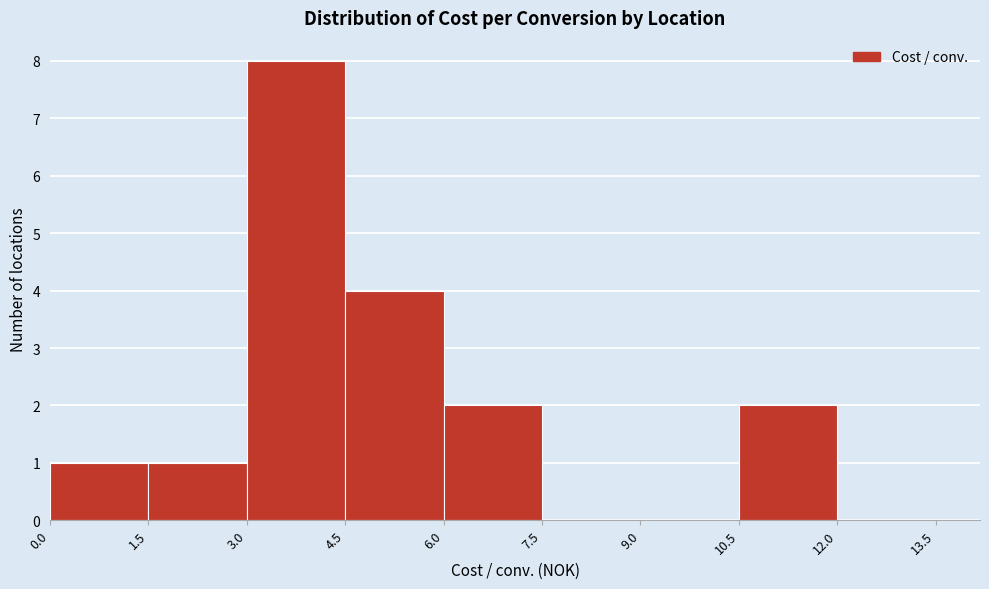

What is the height of the bar covering 10.5 to 12.0 on the x-axis? The values are not printed on the chart, so give them approximately, as read against the axis.

2